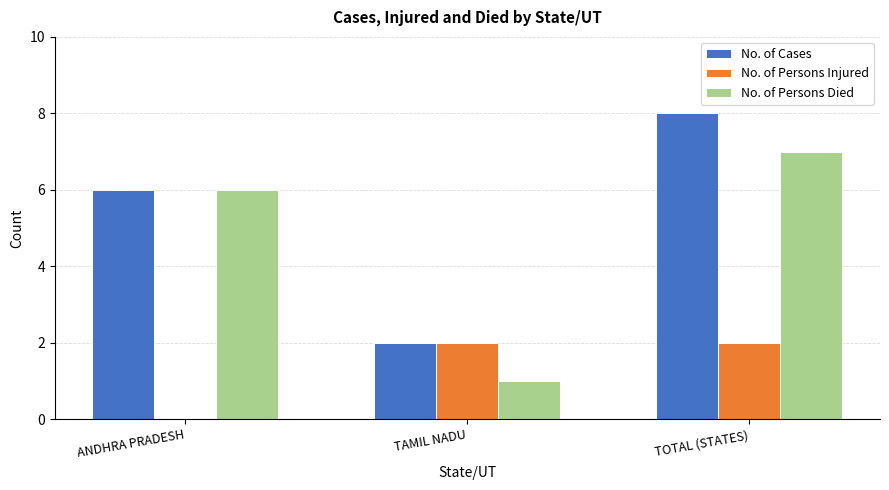

How many categories are shown in the chart?

3